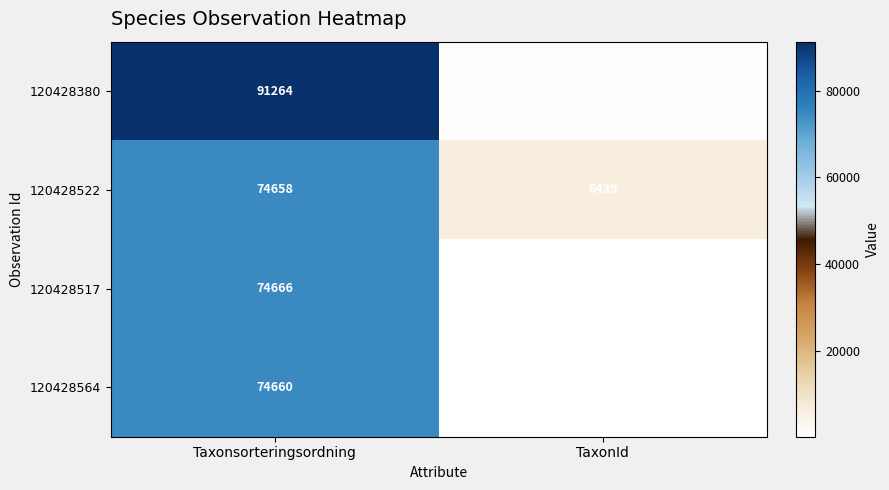

What is the difference between the highest and lowest values at Taxonsorteringsordning?

16606